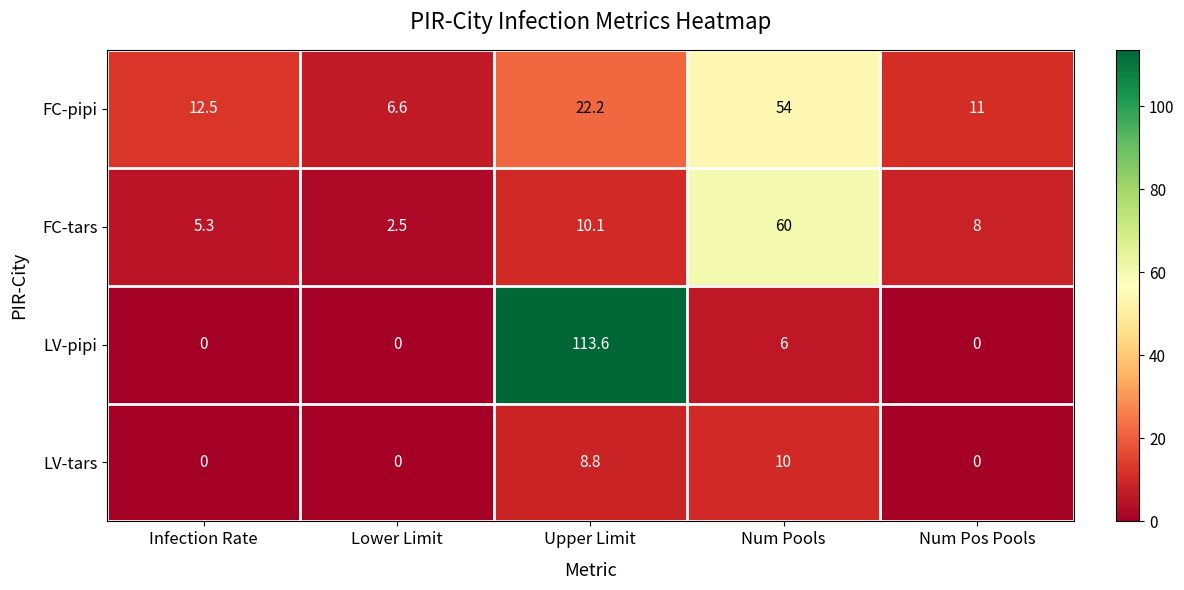

At which label is LV-pipi closest to 56?

Num Pools